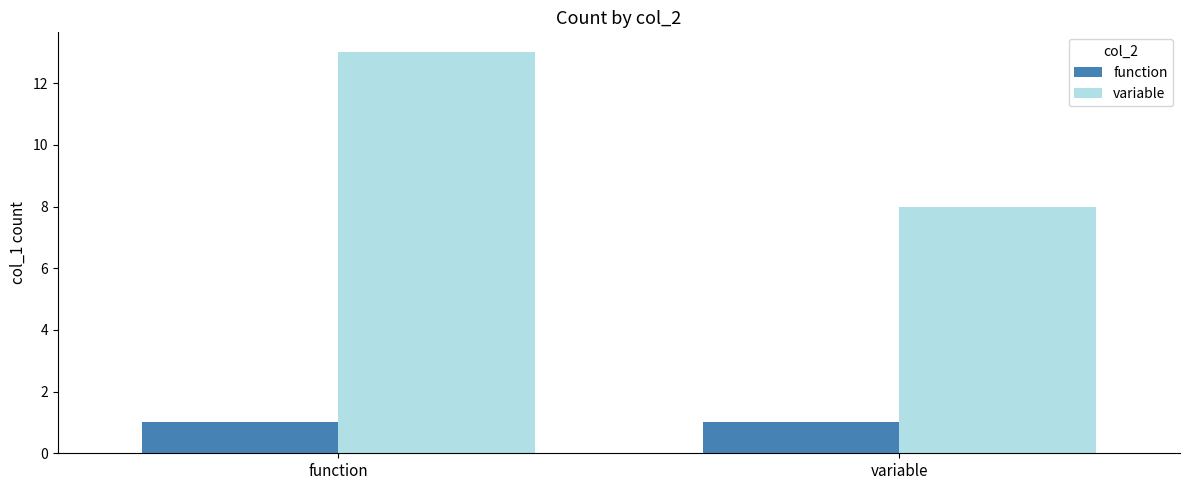

What is the lowest value of the variable series?

8